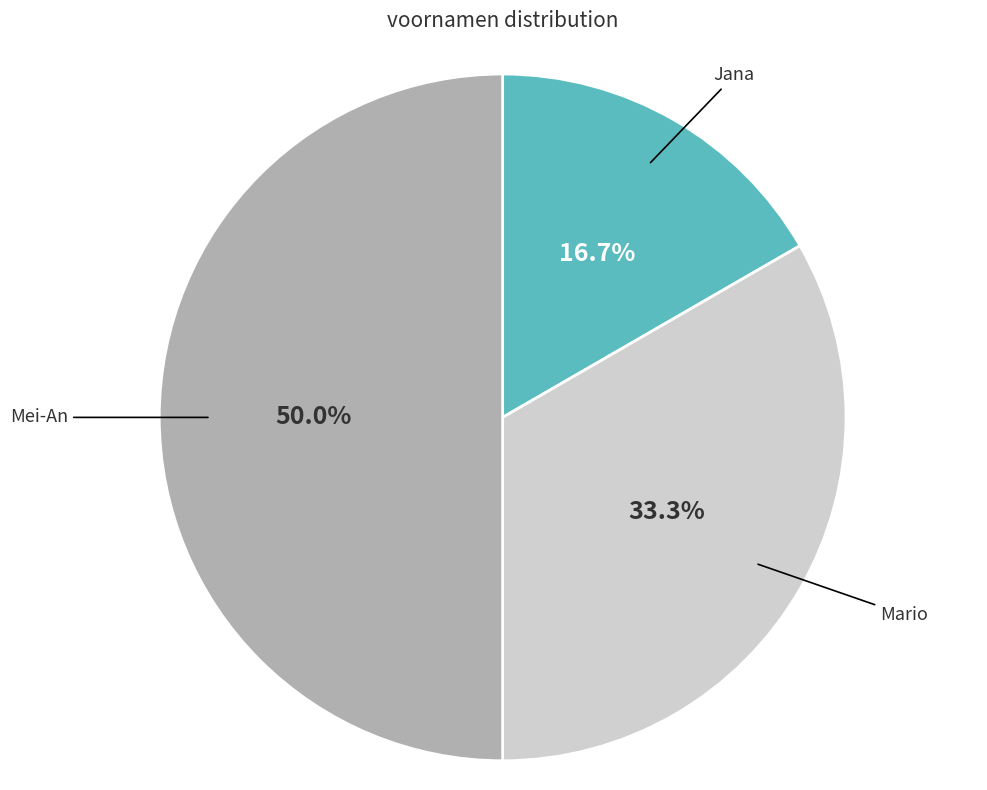

Which category has the smallest portion of the pie?

Jana